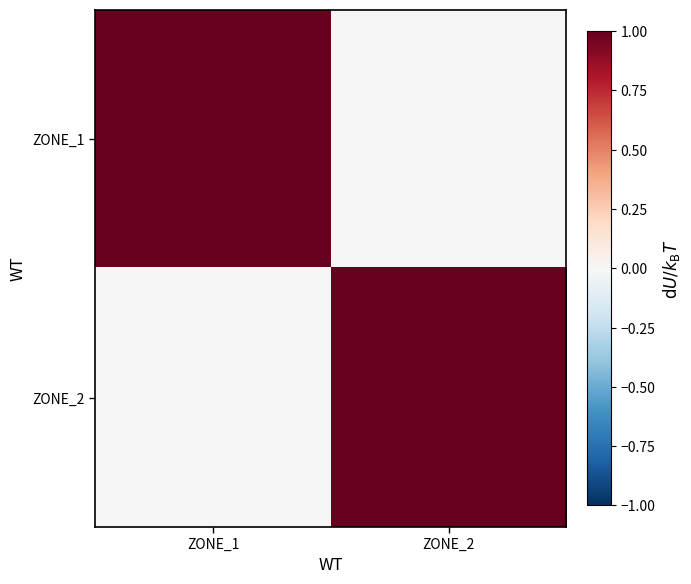

What is the spread (max minus min) of values at ZONE_1?

1